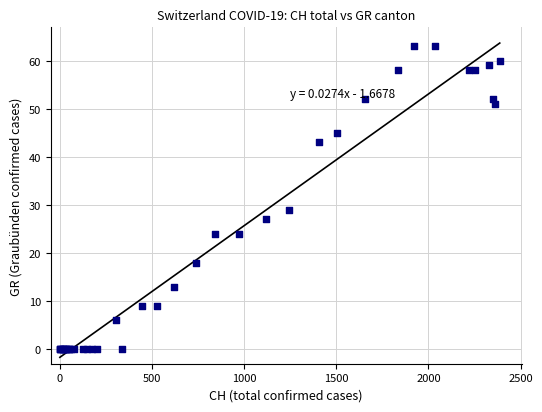

What Y value in the scatter plot is closest to 31?

29